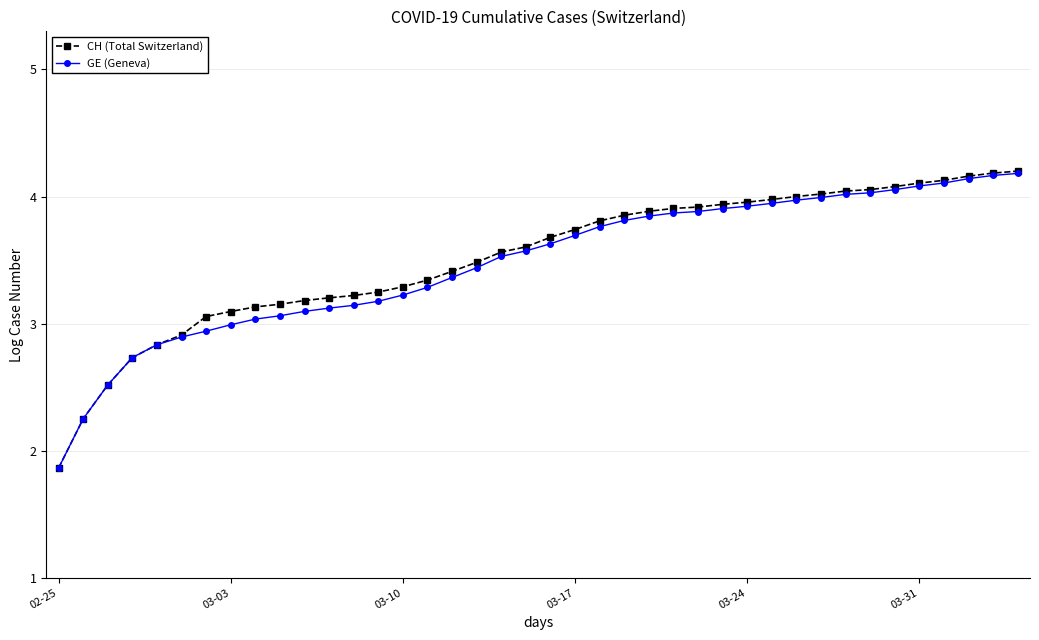

How many distinct data groups are displayed?

2